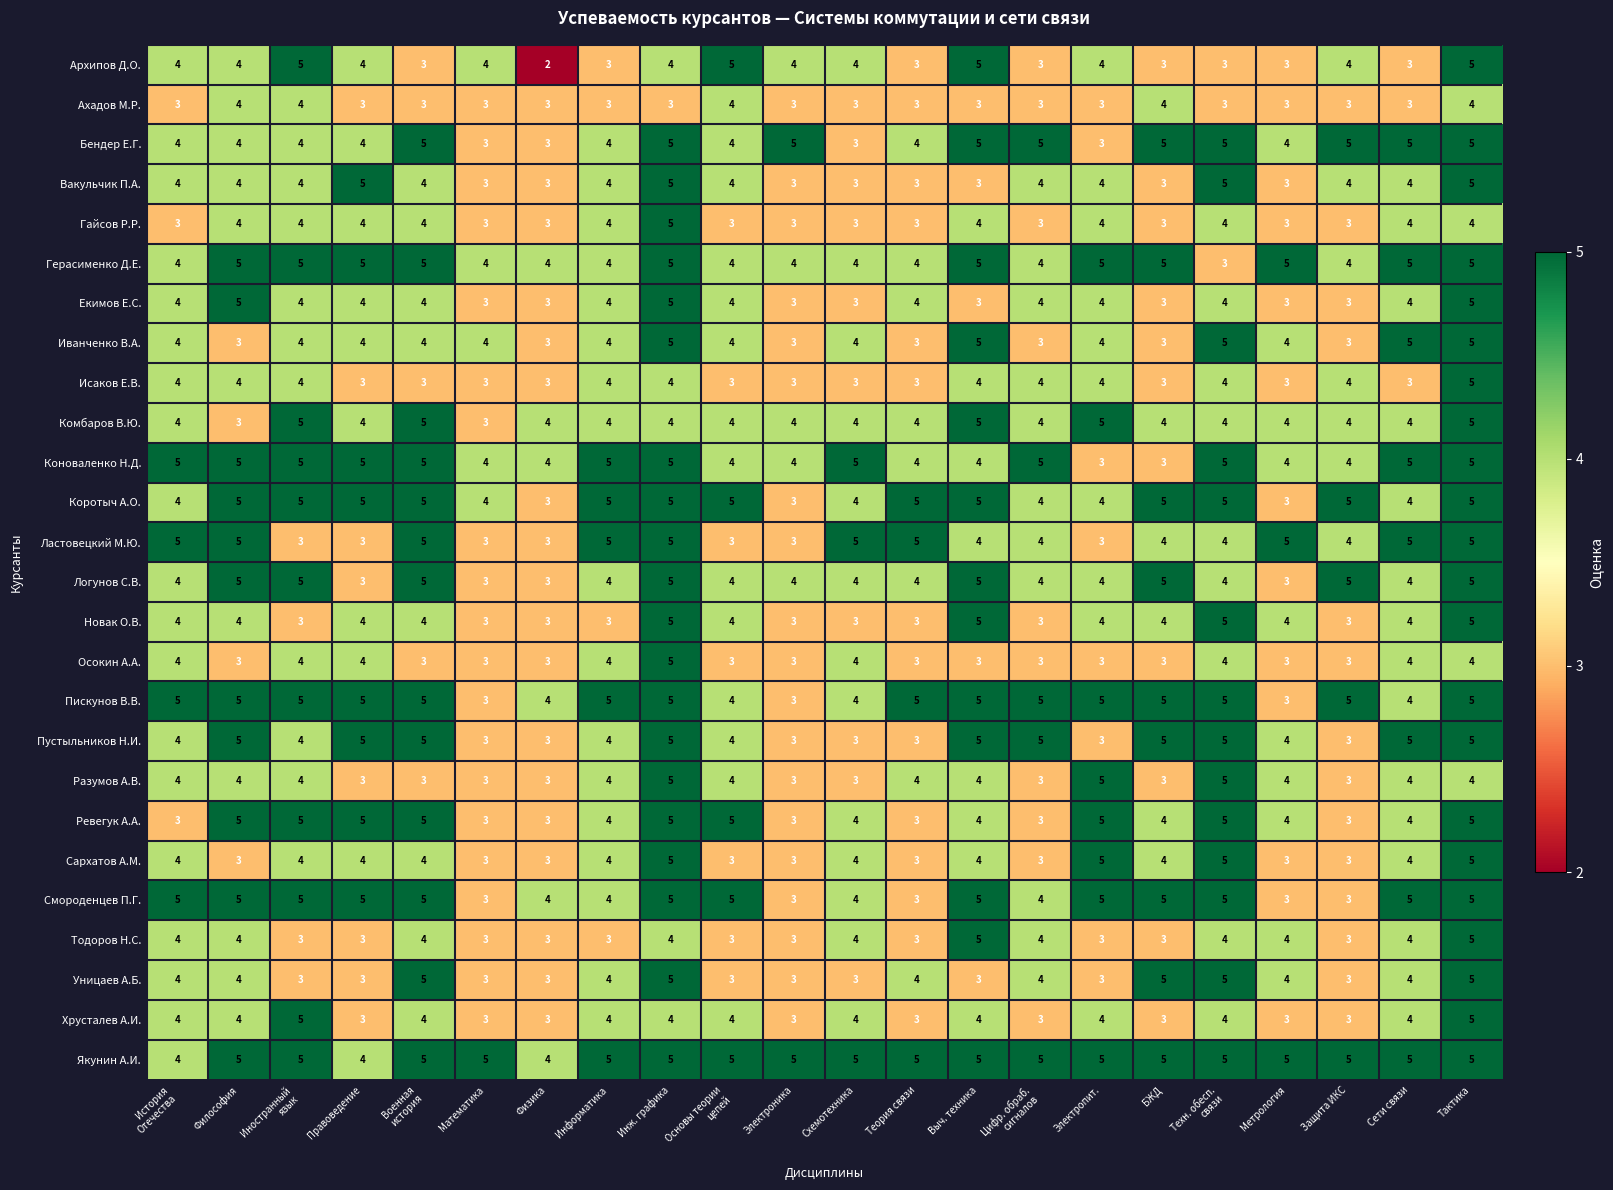

At how many categories does at least one series exceed 2?

22